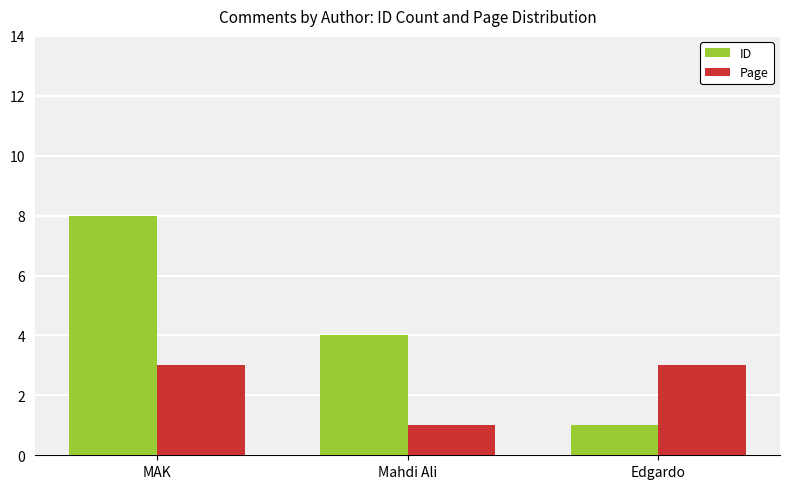

Rank the series by their average value, from lowest to highest.

Page, ID